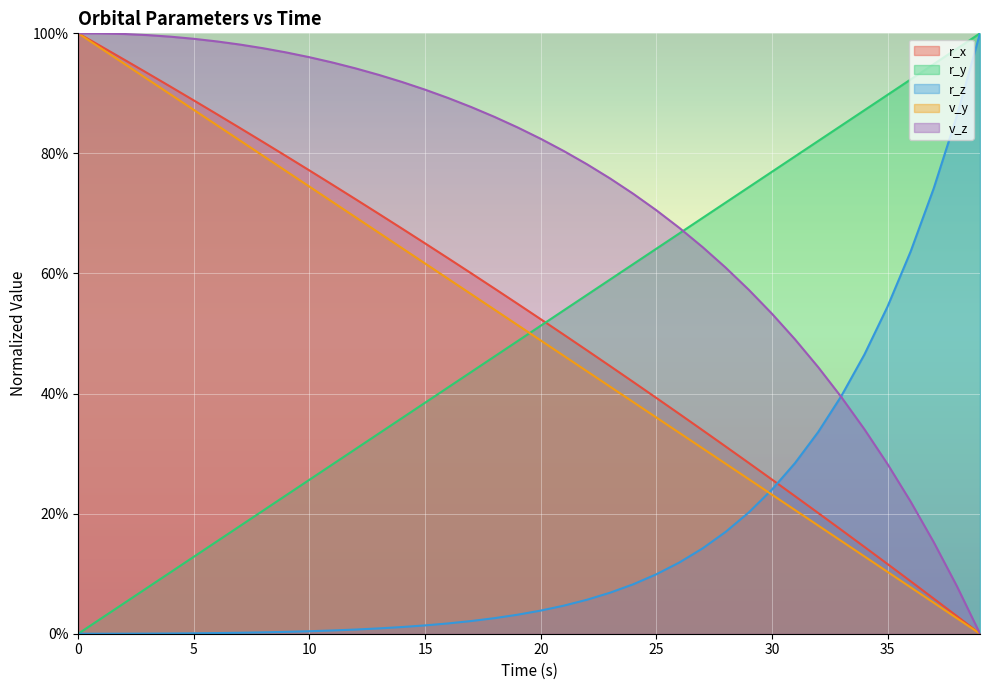

Between 27 and 35, which series saw the biggest shift?

r_z